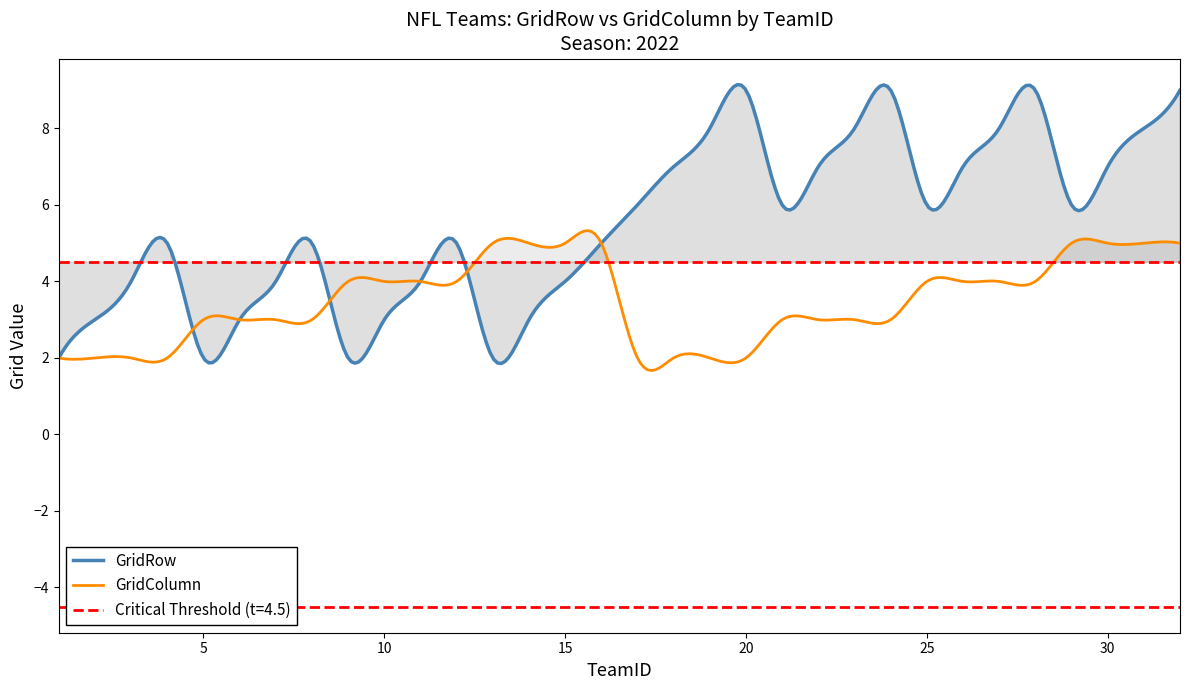

The value of GridRow at 11 is 4. True or false?

True